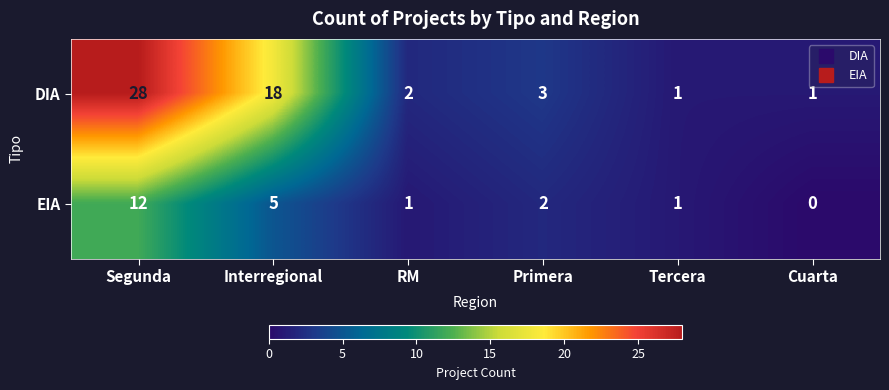

At which category does the chart reach its peak across all series?

Segunda